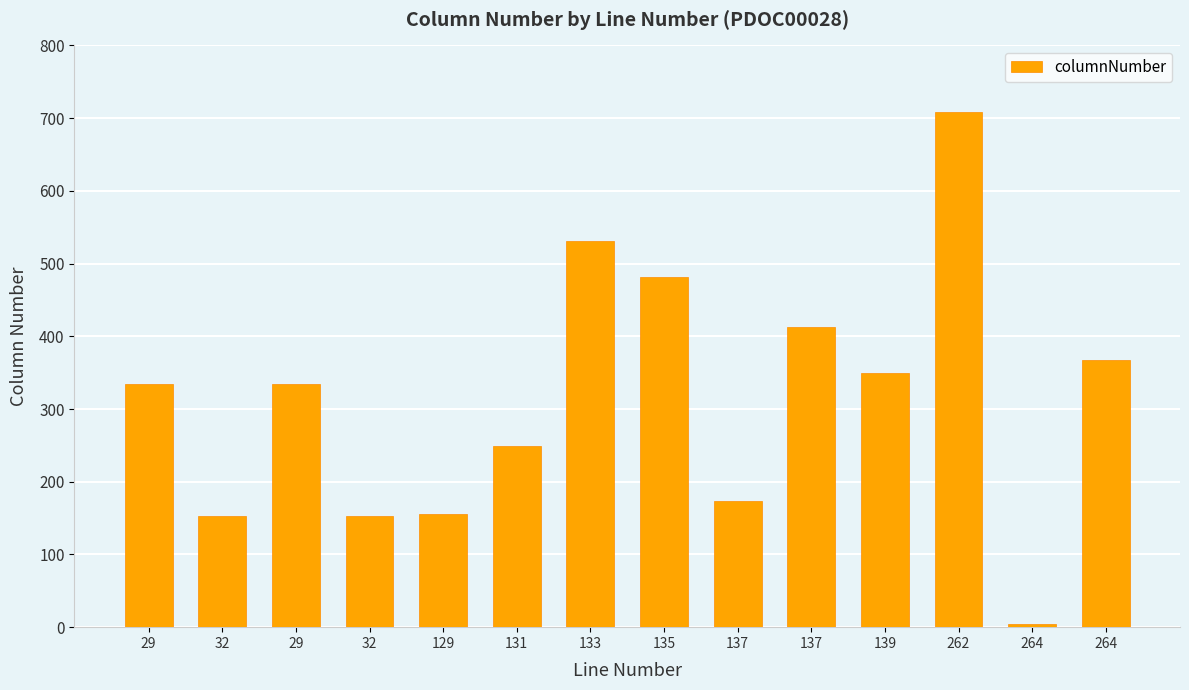

How many values are below 334?

6